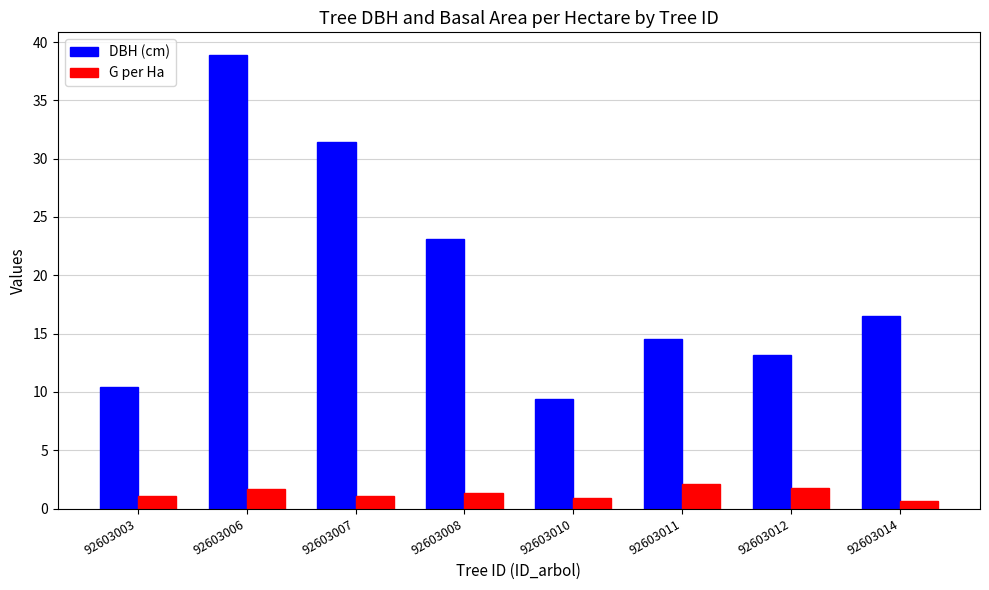

Where does the DBH (cm) series first go above 16?

92603006